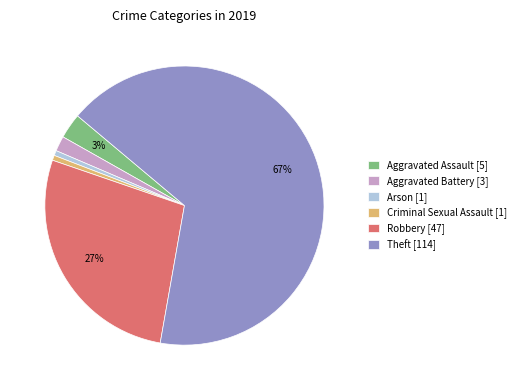

How many segments does this pie chart have?

6